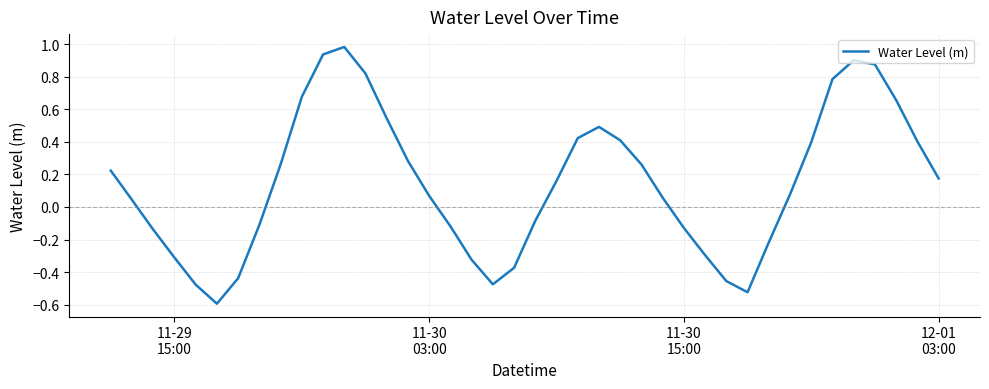

What is the minimum value shown in the chart?

-0.6